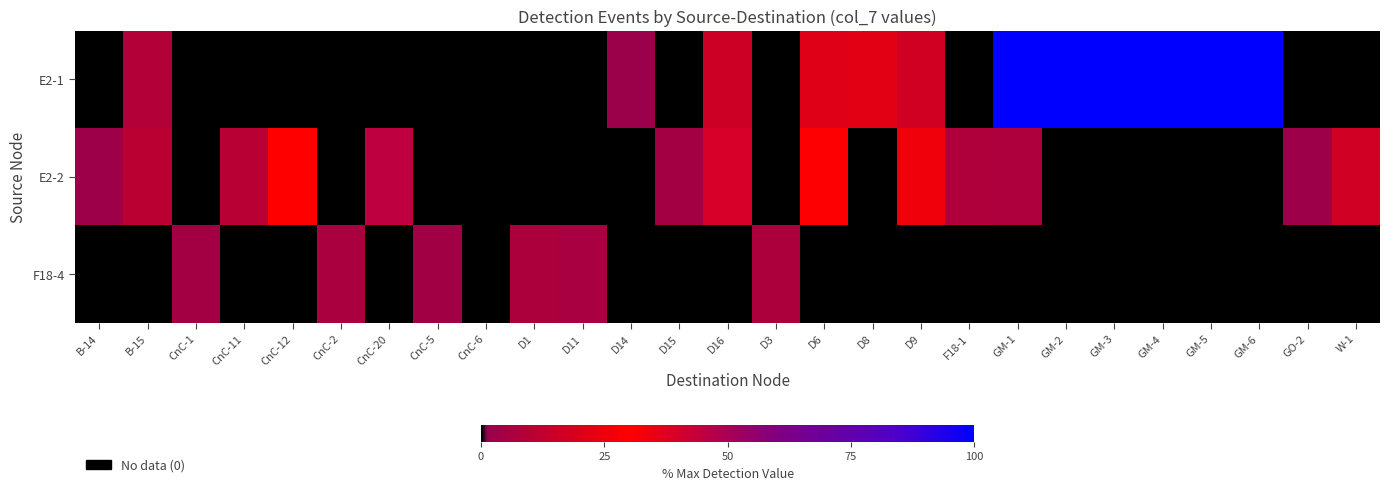

Rank the series by their average value, from highest to lowest.

E2-1, E2-2, F18-4